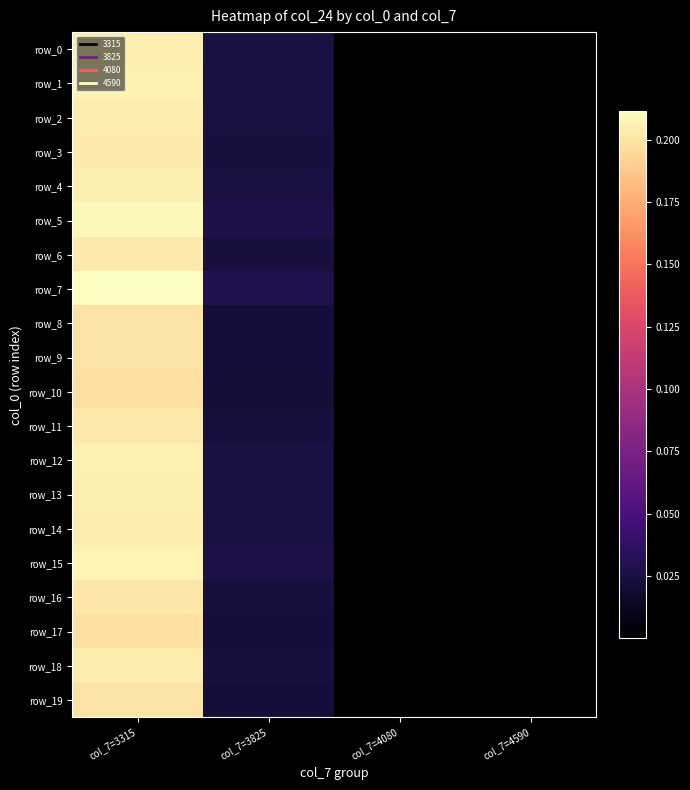

At which category is the sum across all series the highest?

col_7=3315